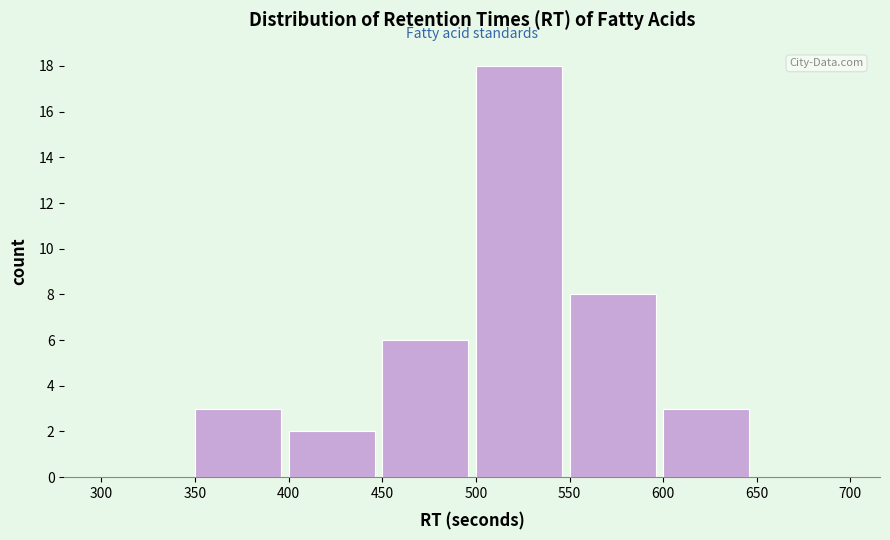

Which range on the x-axis has the tallest bar?

500 to 550